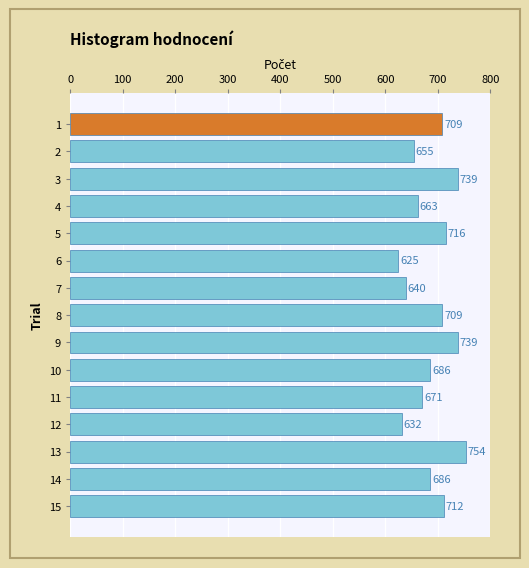

At which category does the chart reach its minimum across all series?

6